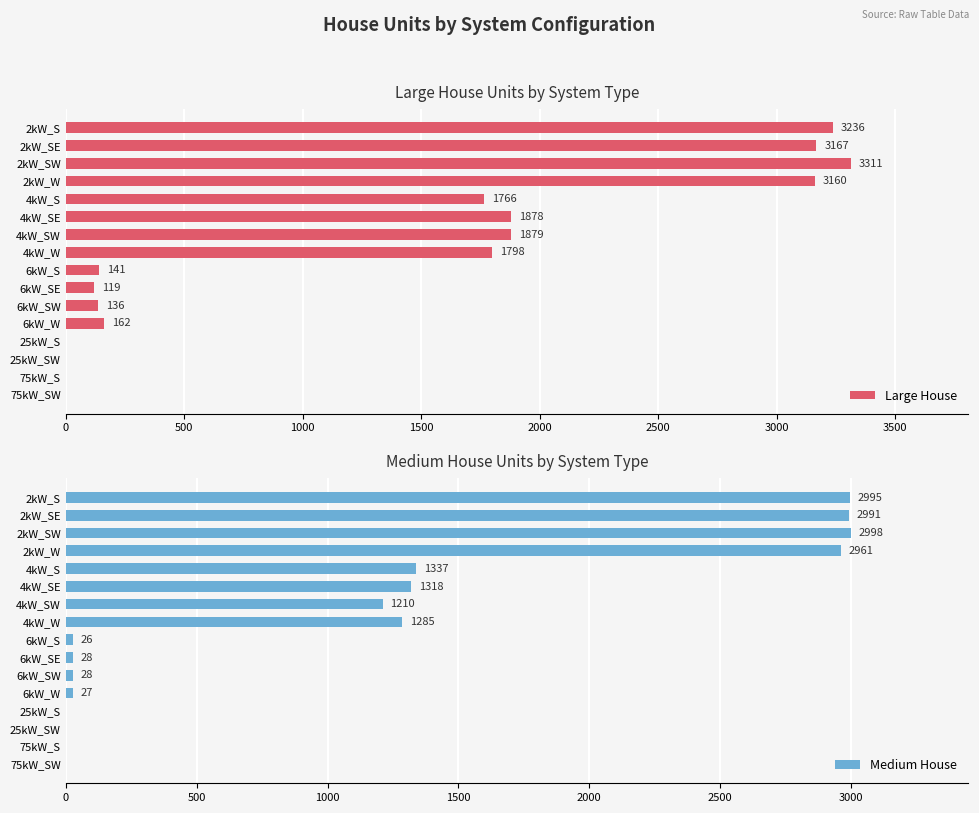

The Medium House series shows 26 at 6kW_S. True or false?

True